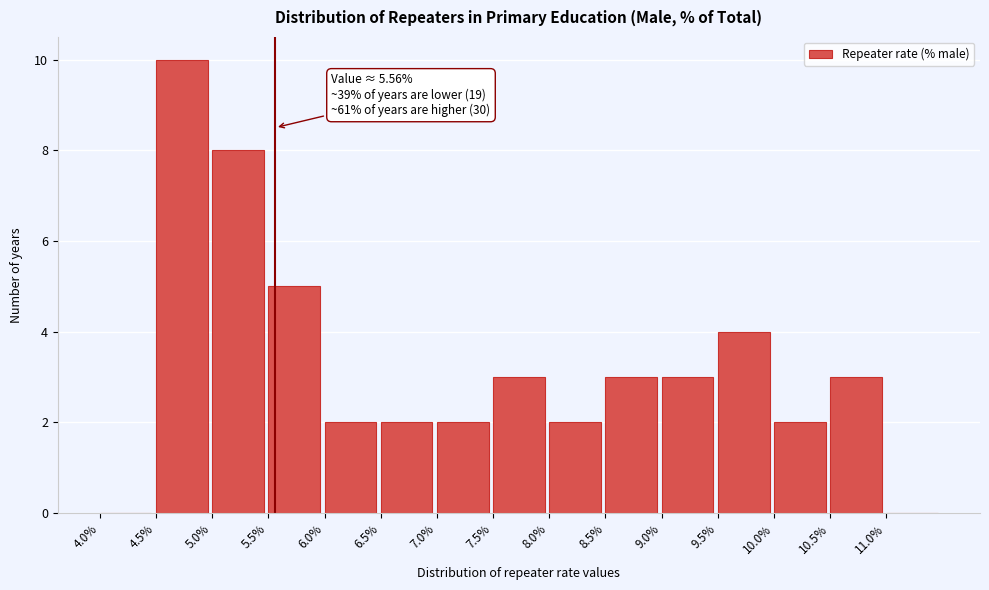

Which range on the x-axis has the tallest bar?

4.5 to 5.0